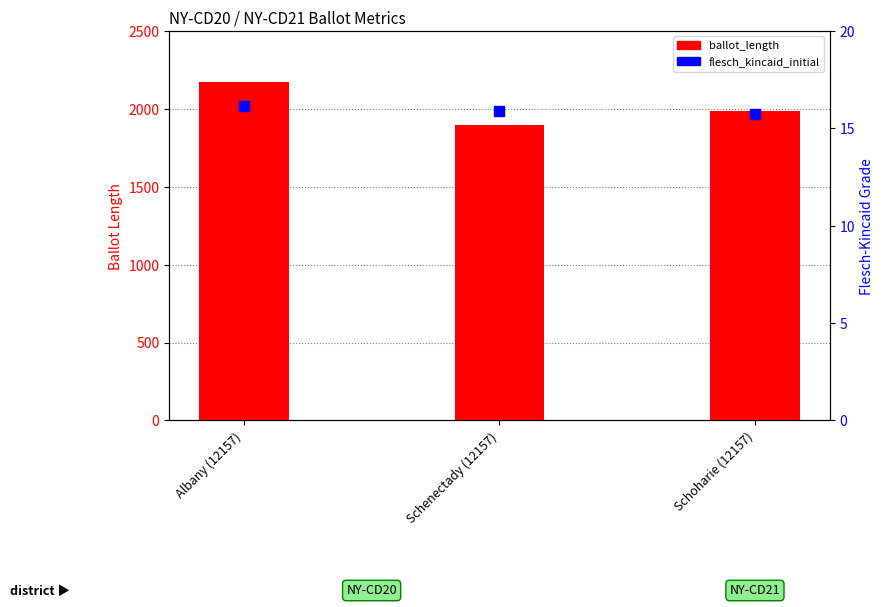

Is the value of flesch_kincaid_initial at Albany (12157) greater than the value of ballot_length at Albany (12157)?

No